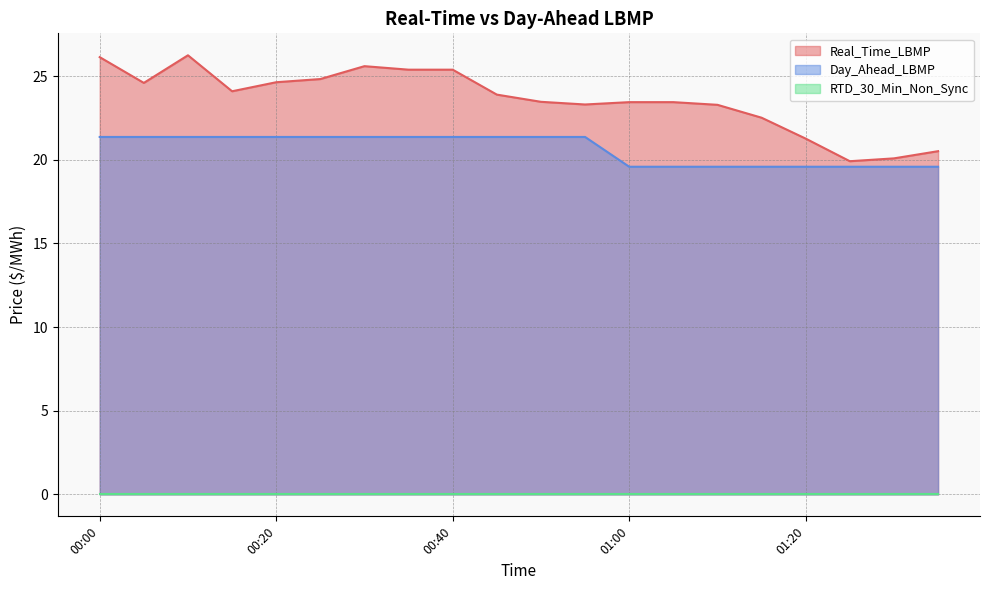

Which label corresponds to the smallest value in the chart?

01:00